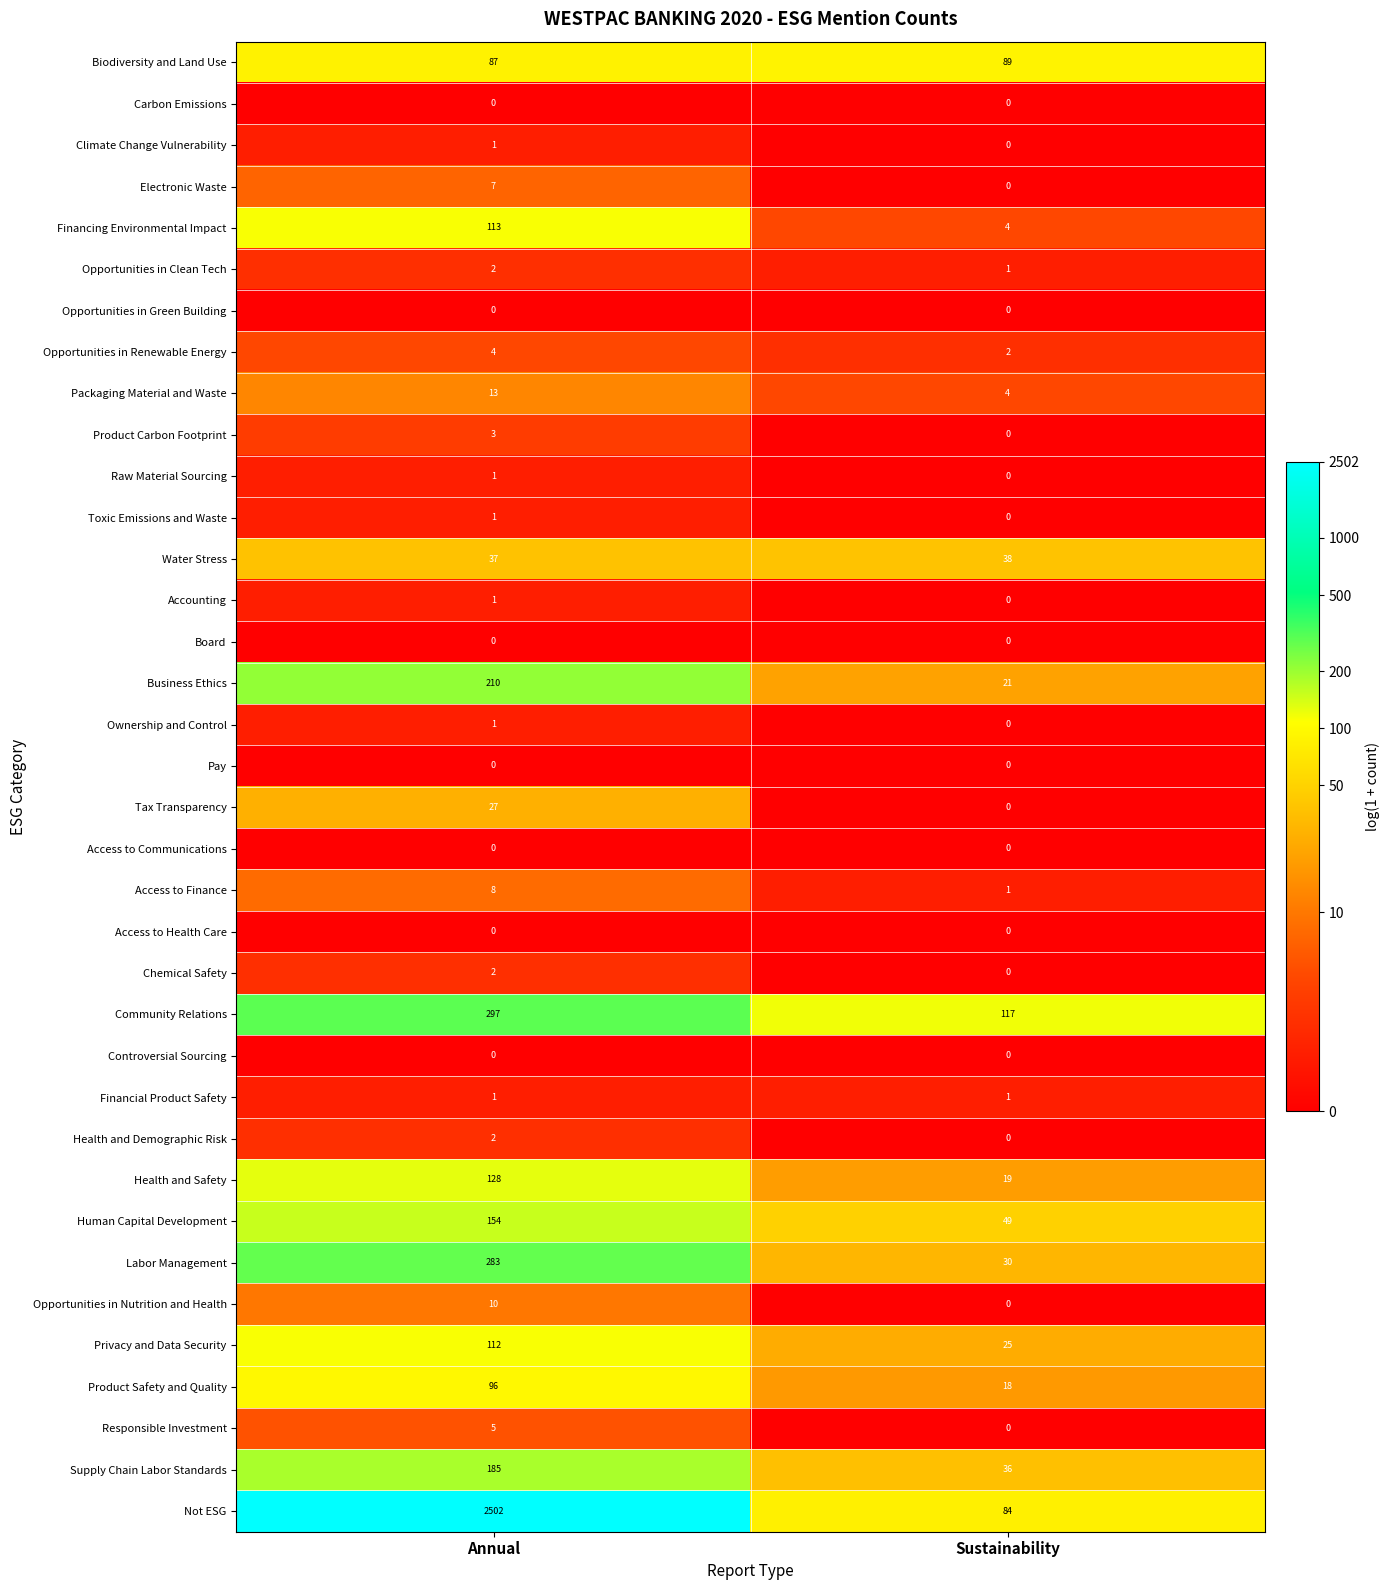

What is the sum of the Not ESG values at Sustainability and Annual?

2586